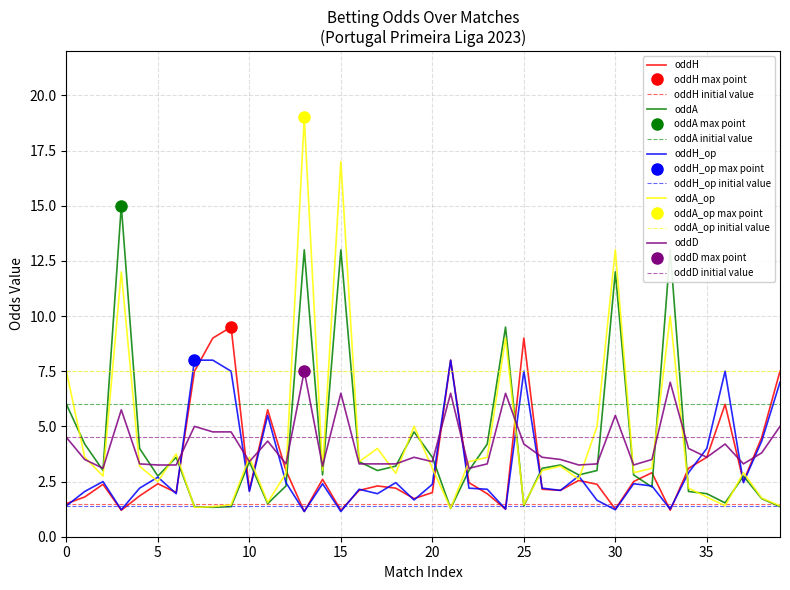

True or false: oddH has more than 0 points higher than both neighbors.

True